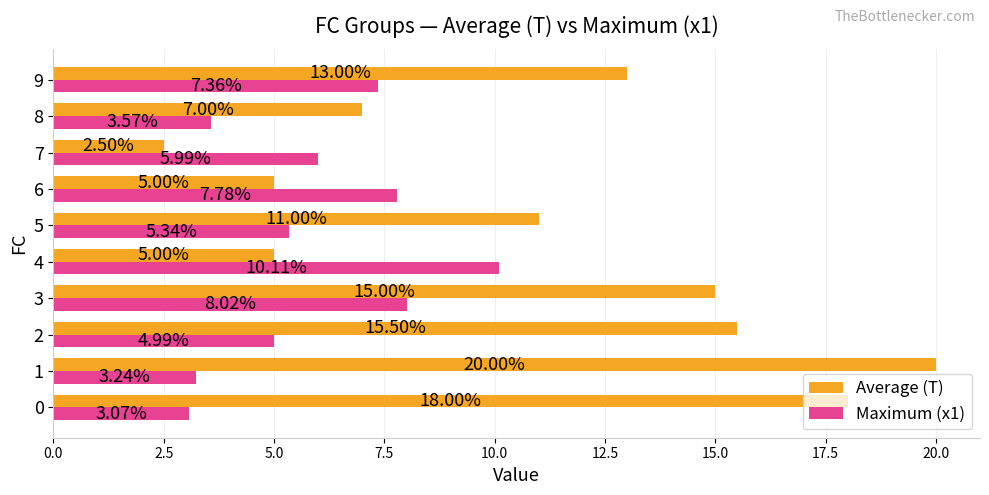

What is the difference between the maximum and minimum values in the Average (T) series?

17.5